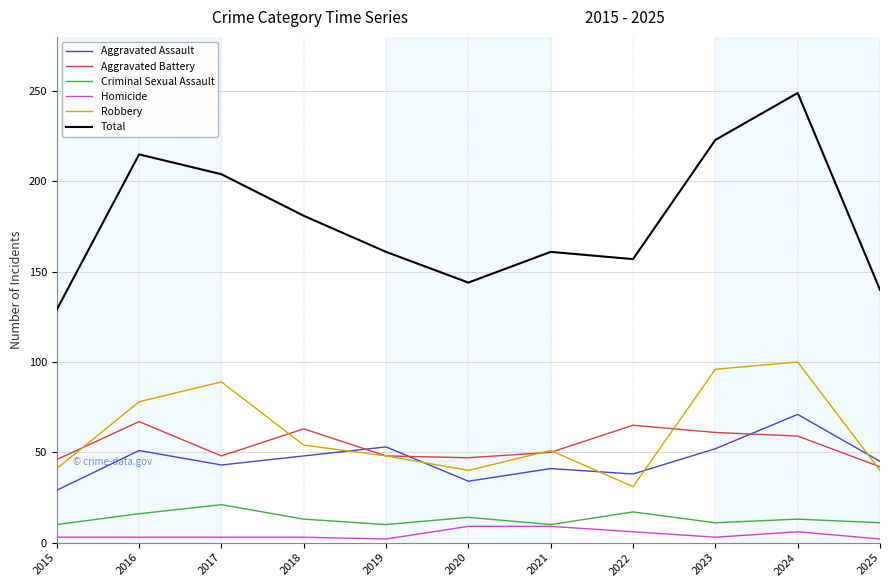

The Total series shows 129 at 2015. True or false?

True